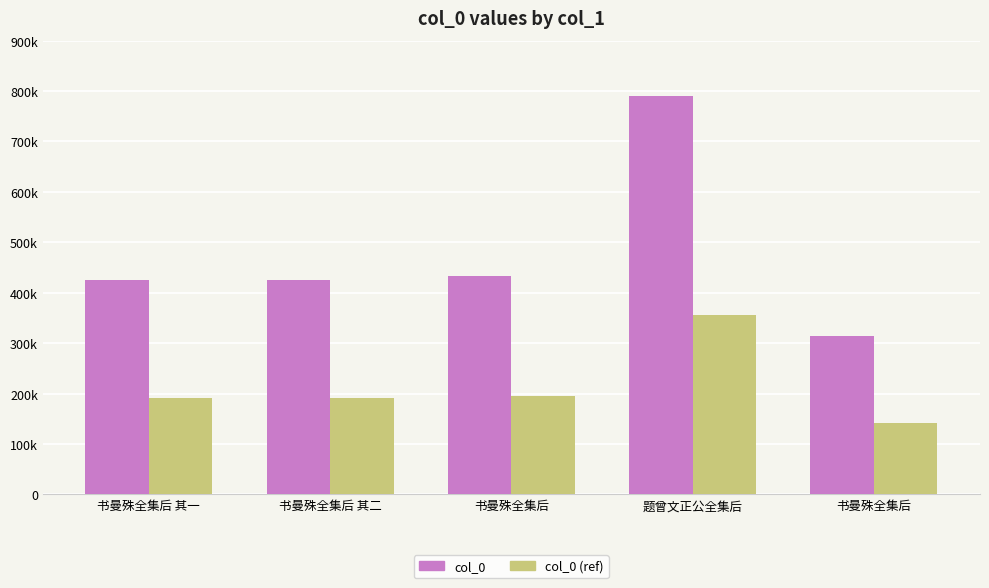

The value of col_0 (ref) at 题曾文正公全集后 is 635985.0. True or false?

False